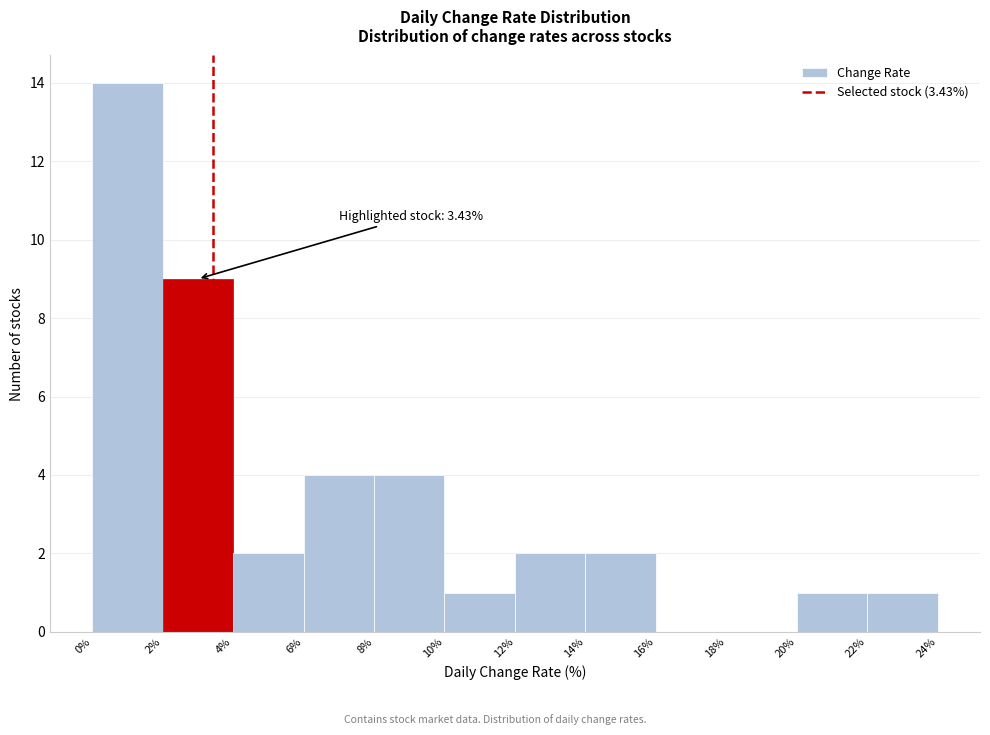

Which range on the x-axis has the tallest bar?

0% to 2%